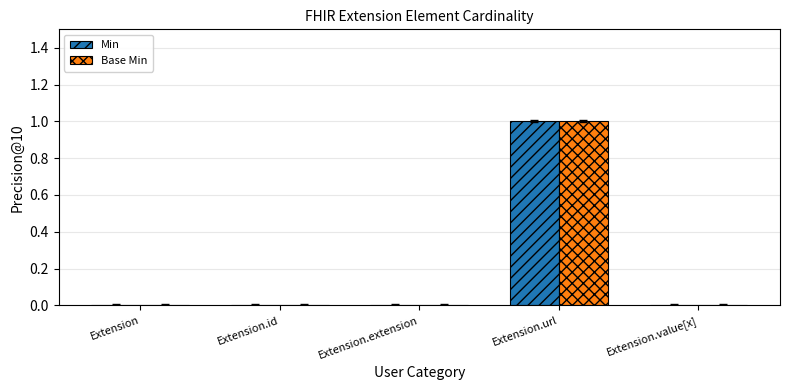

What is the maximum value for Base Min?

1